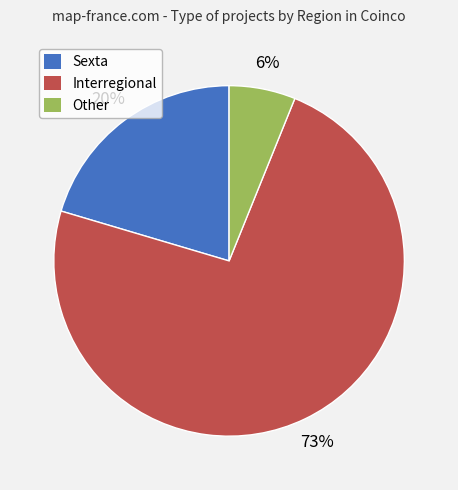

How many segments does this pie chart have?

3